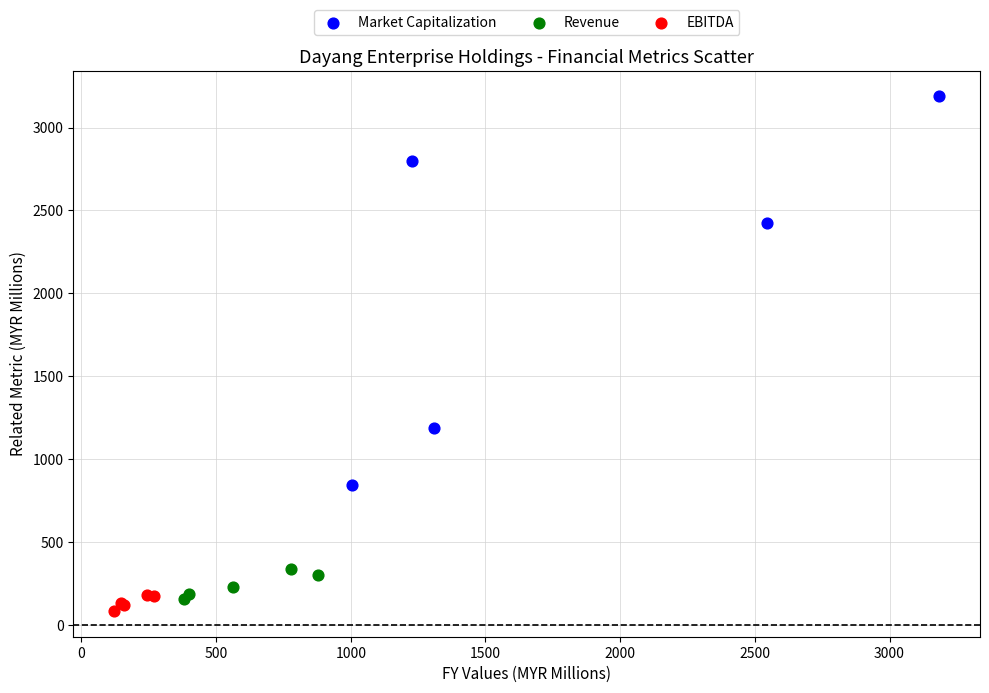

Which series has the largest Y range (max minus min)?

Market Capitalization